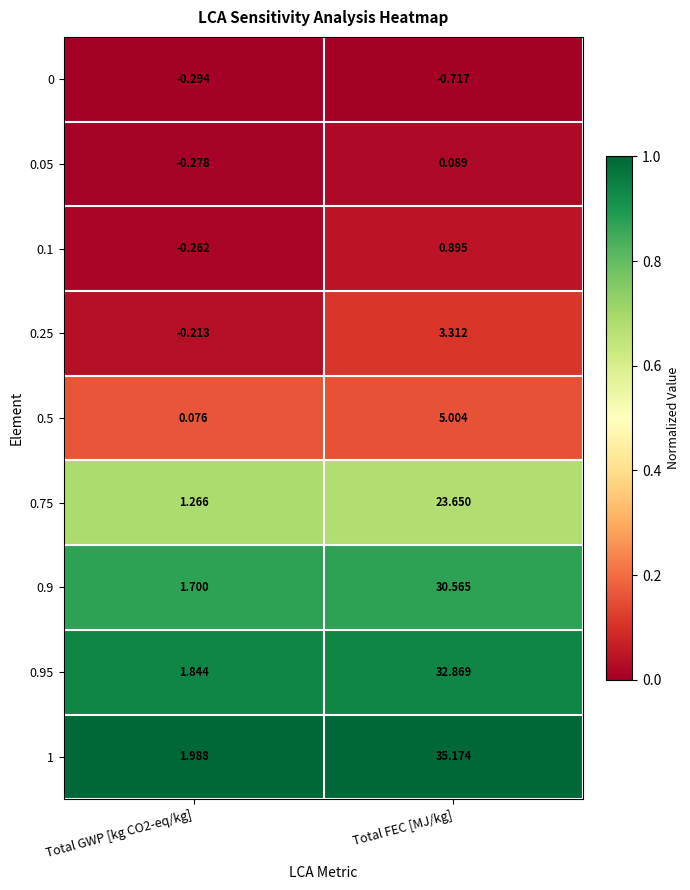

Which series has the largest total across all categories?

1